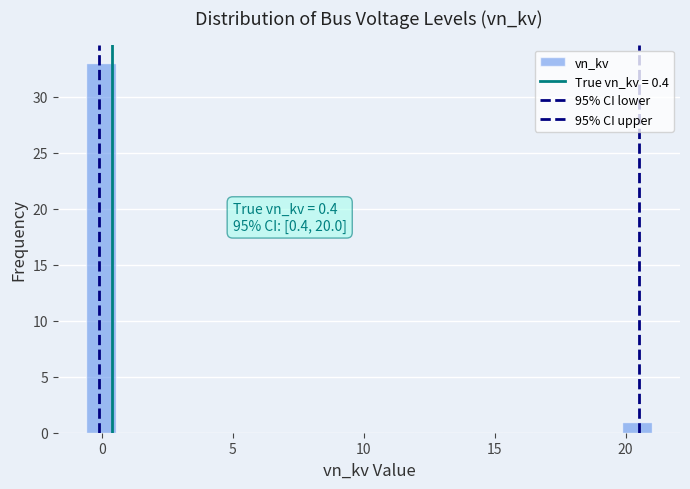

Around what value on the x-axis is the tallest bar? Give the approximate position of its centre, as read against the axis.

0.0